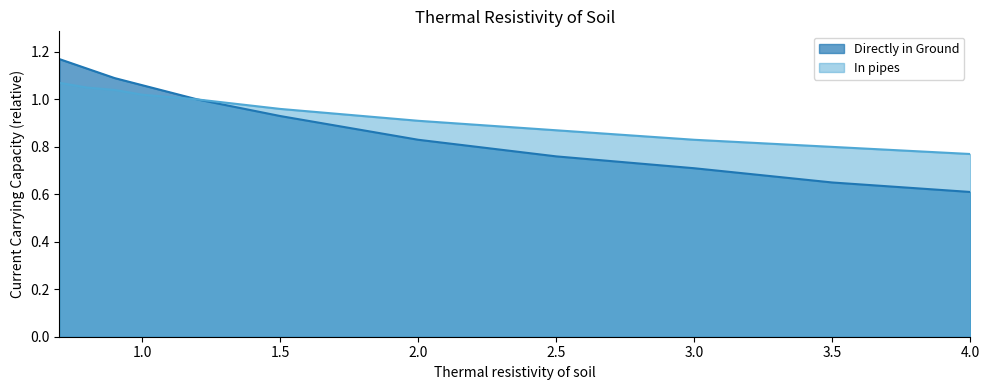

What is the maximum value shown in the chart?

1.2